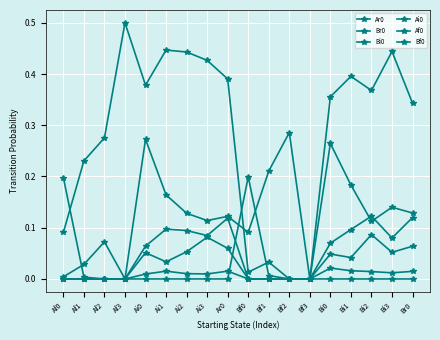

How many distinct data groups are displayed?

6